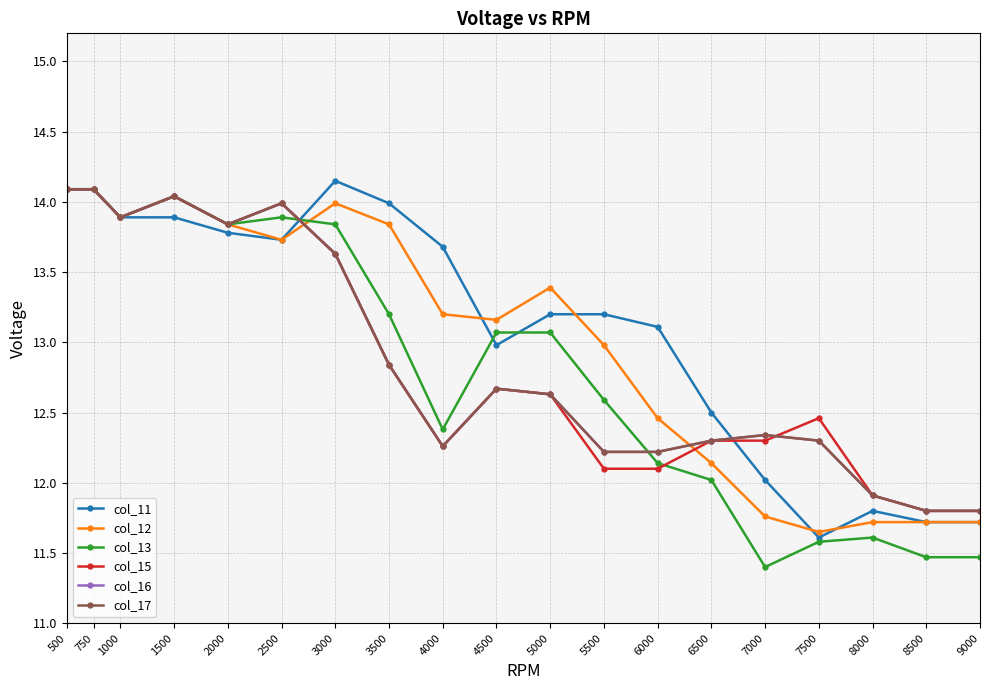

What is the difference between the highest and lowest values at 6500?

0.5